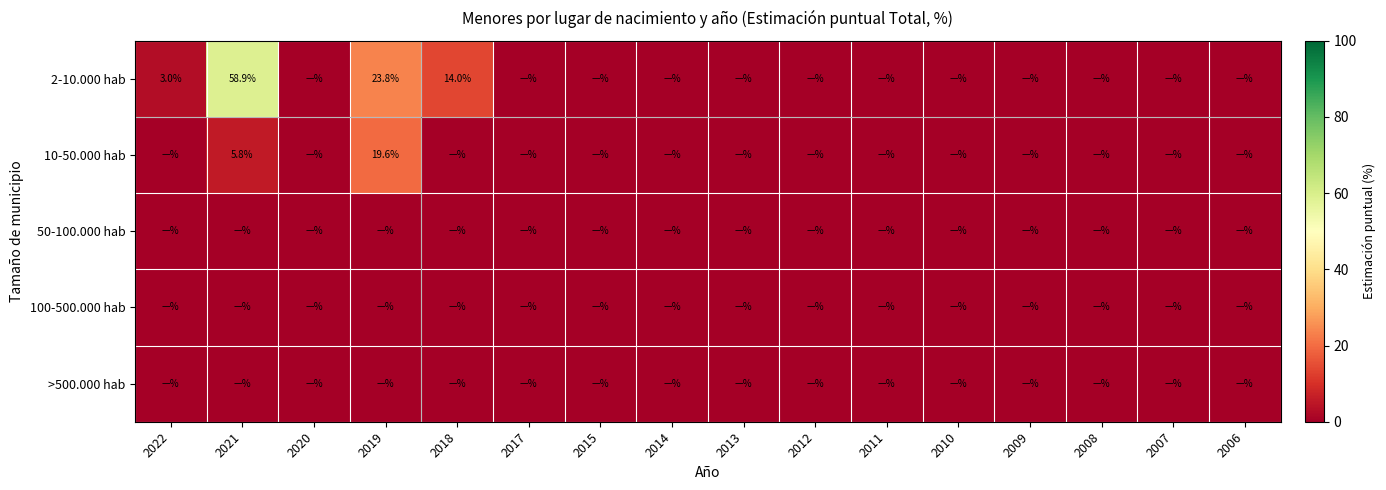

True or false: 10-50.000 hab has a value of 10.2 at 2021.

False